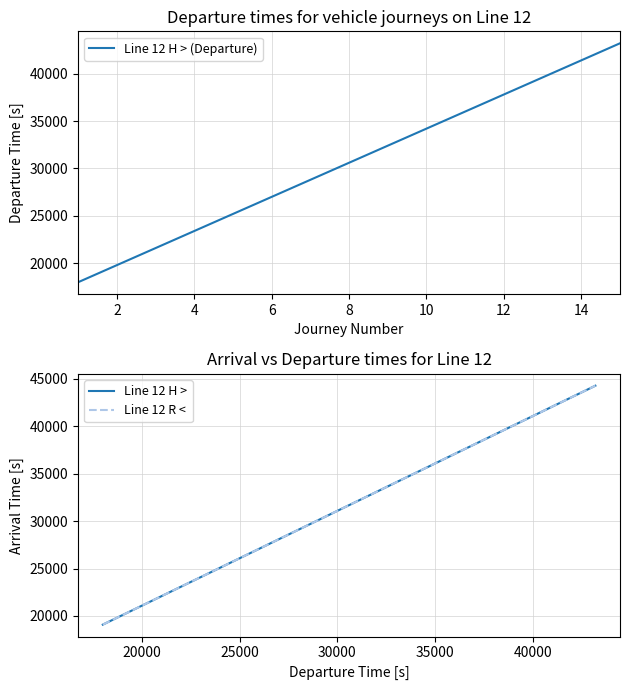

What are all the series names shown in the legend?

Line 12 H > (Departure), Line 12 H >, Line 12 R <